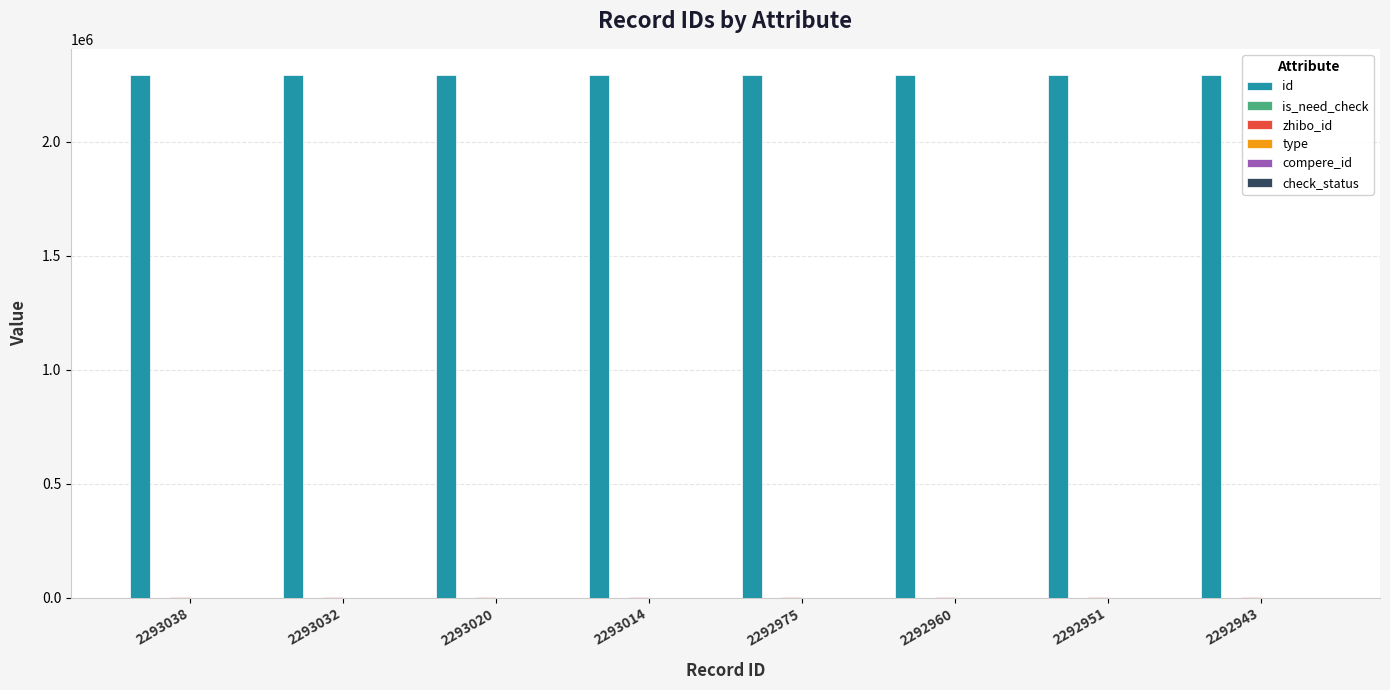

Between 2292975 and 2292943, which is larger?

2292975